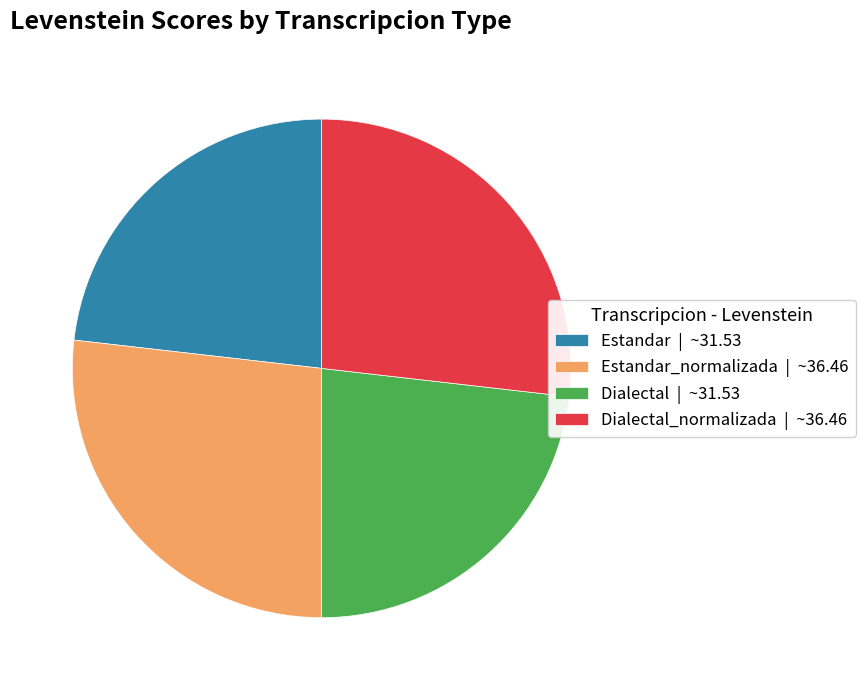

Approximately how many times larger is the value at Estandar_normalizada | ~36.46 compared to Dialectal | ~31.53?

1.2